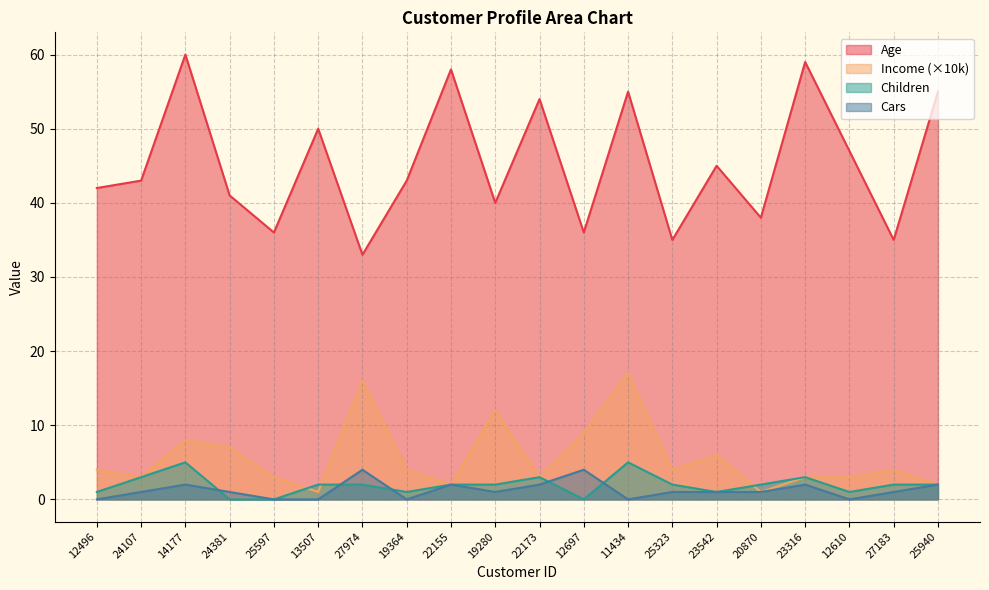

What is the difference between the Income values at 24381 and 23542?

1